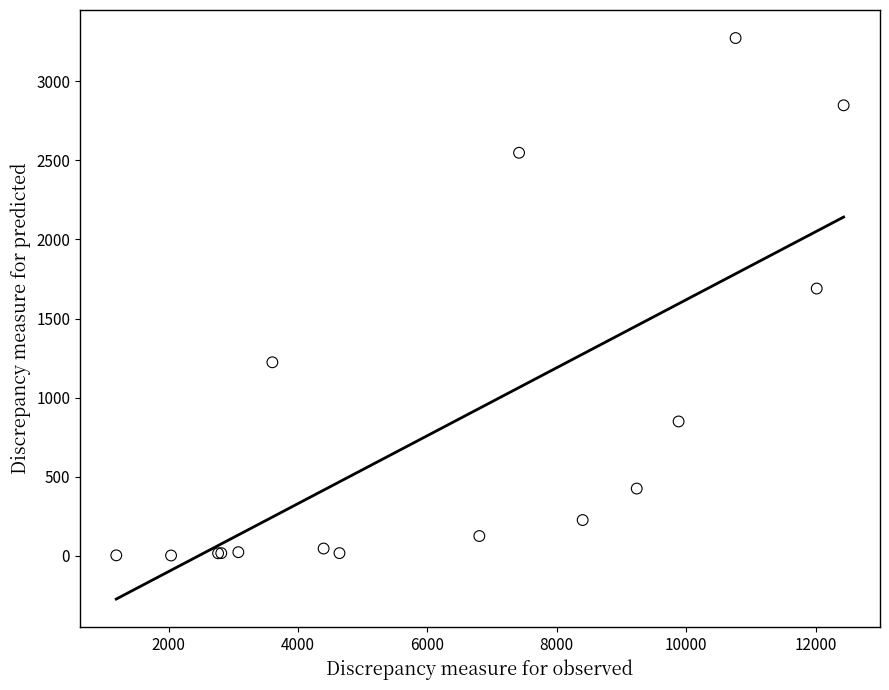

What Y value in the scatter plot is closest to 1638?

1690